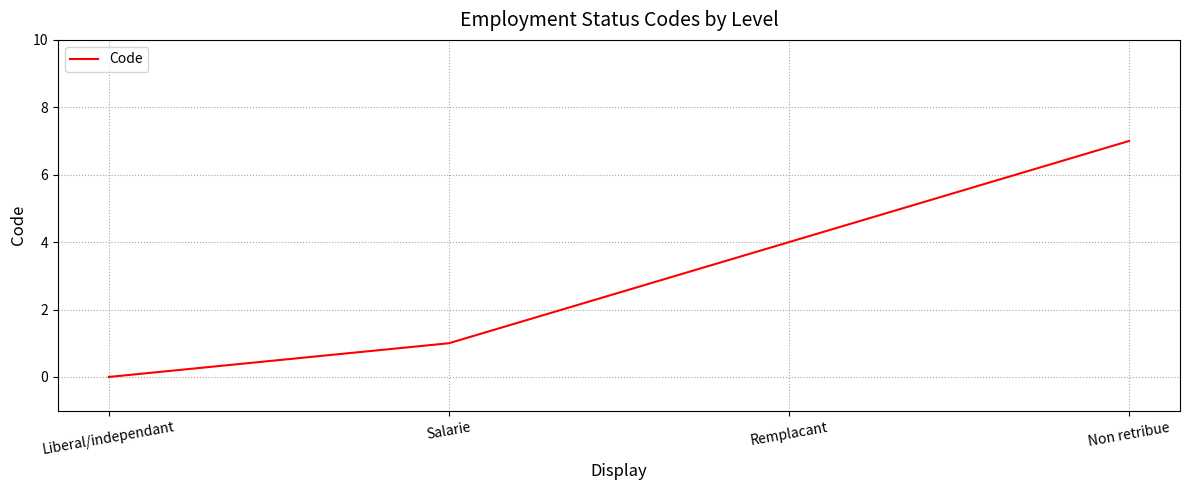

Which label corresponds to the largest value in the chart?

Non retribue